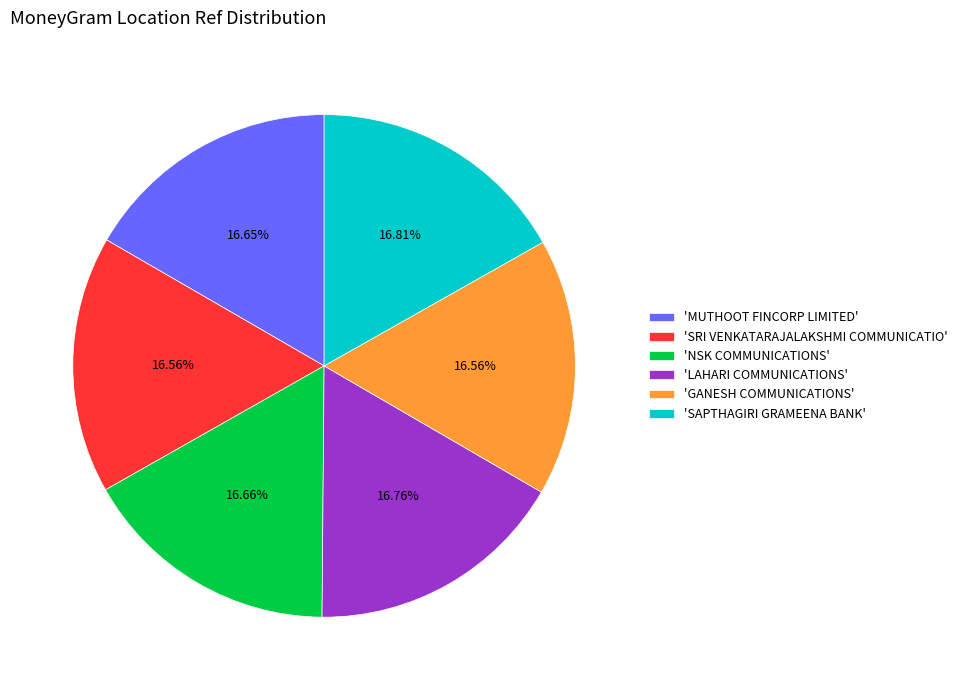

What is the ratio of the value at 'SAPTHAGIRI GRAMEENA BANK' to the value at 'GANESH COMMUNICATIONS'?

1.0